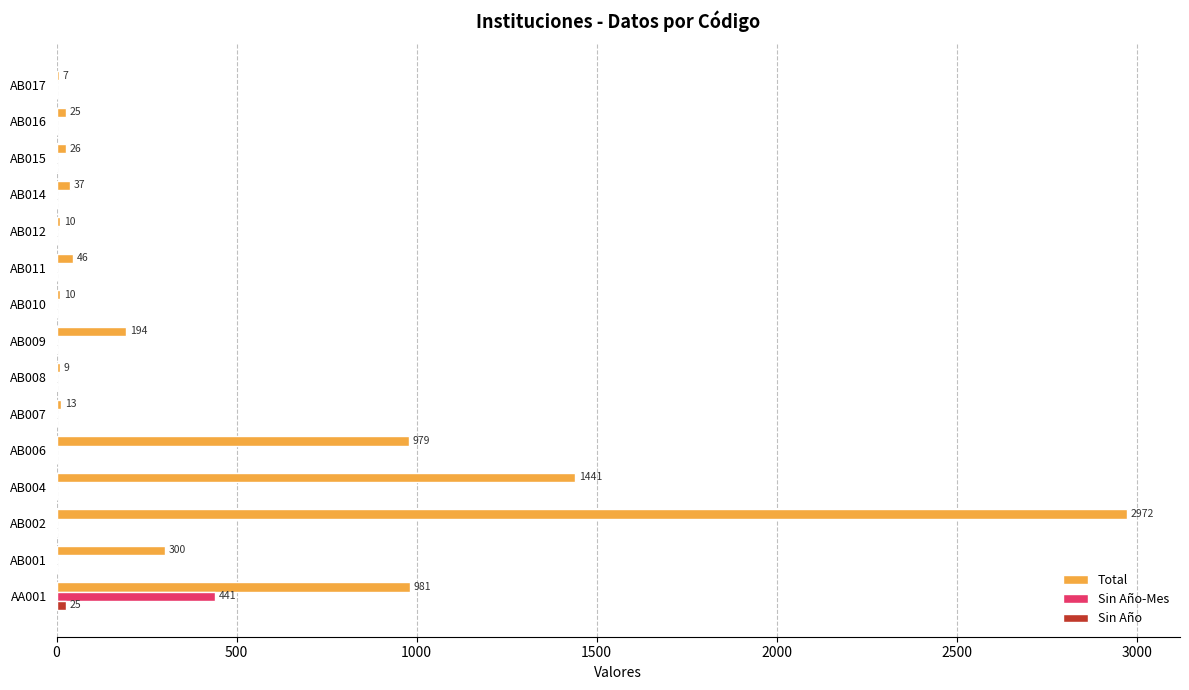

Which series has the largest range (max minus min)?

Total